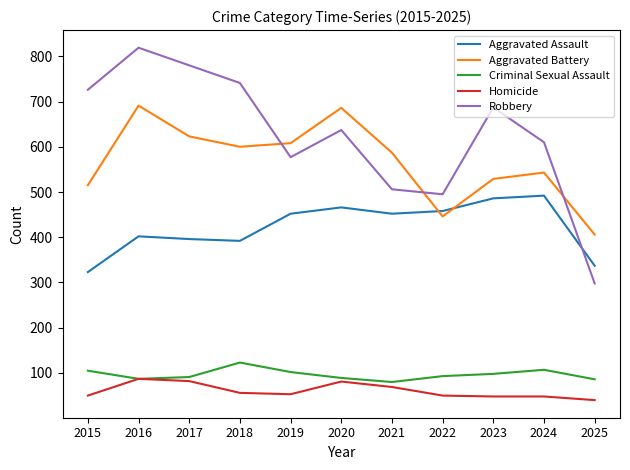

Between which two adjacent categories do Aggravated Assault and Robbery first intersect?

2024 and 2025